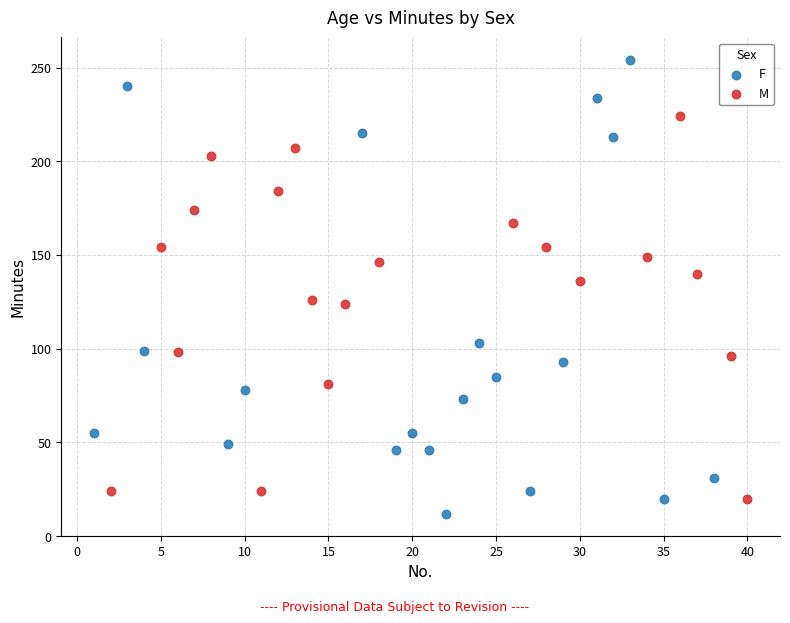

Which series has the largest Y range (max minus min)?

F